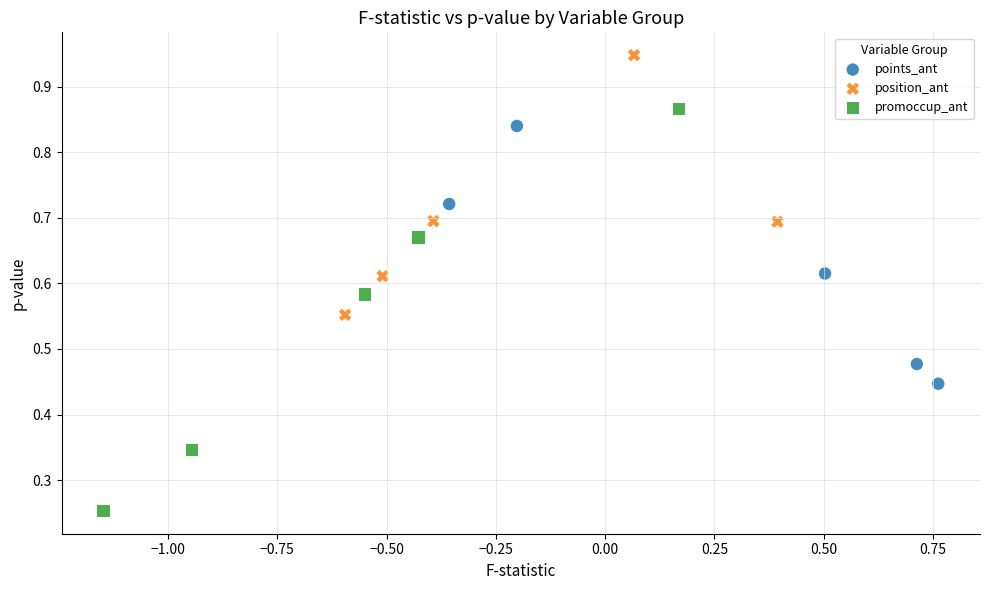

Which series contains the lowest Y value?

promoccup_ant